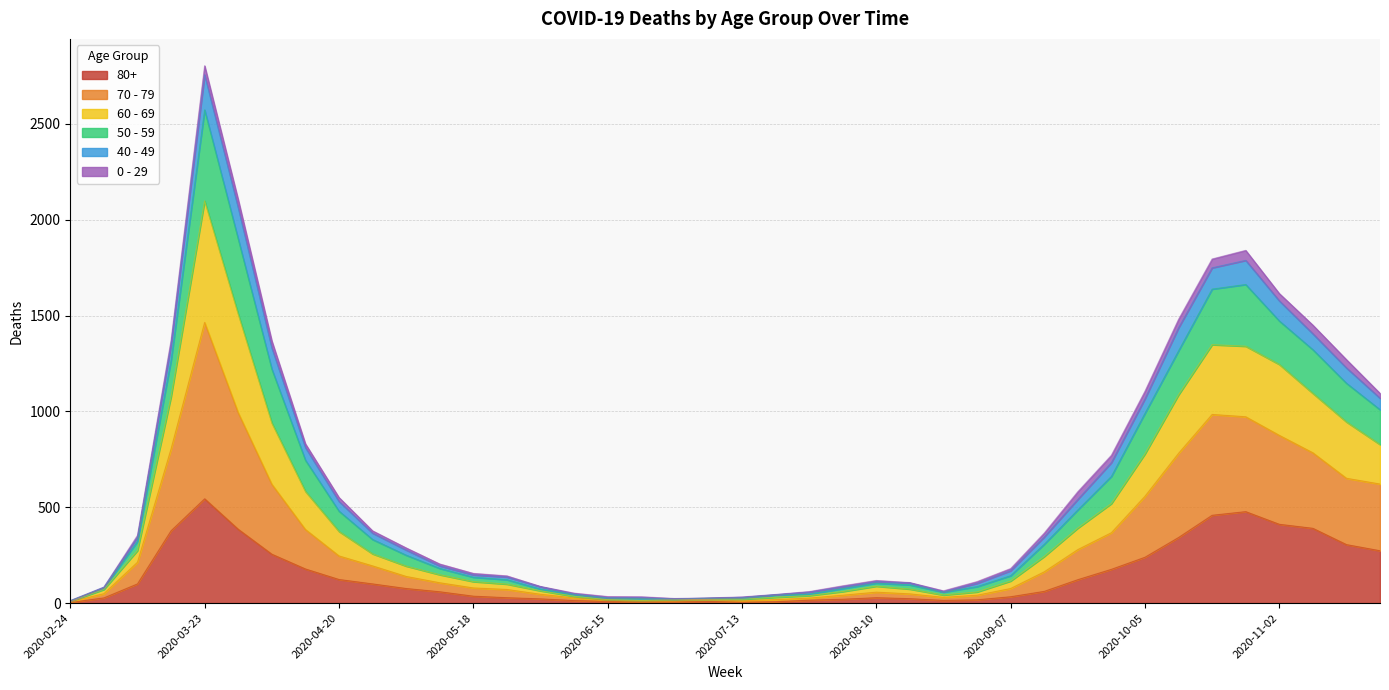

At which category is the sum across all series the highest?

2020-03-23